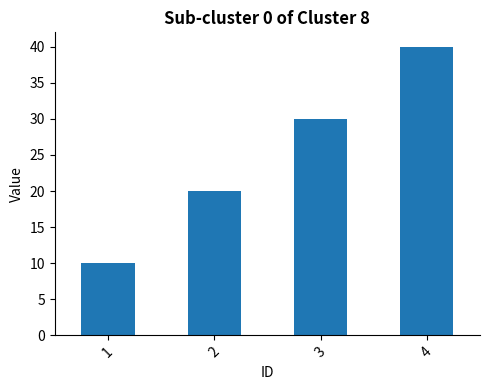

What is the minimum value shown in the chart?

10